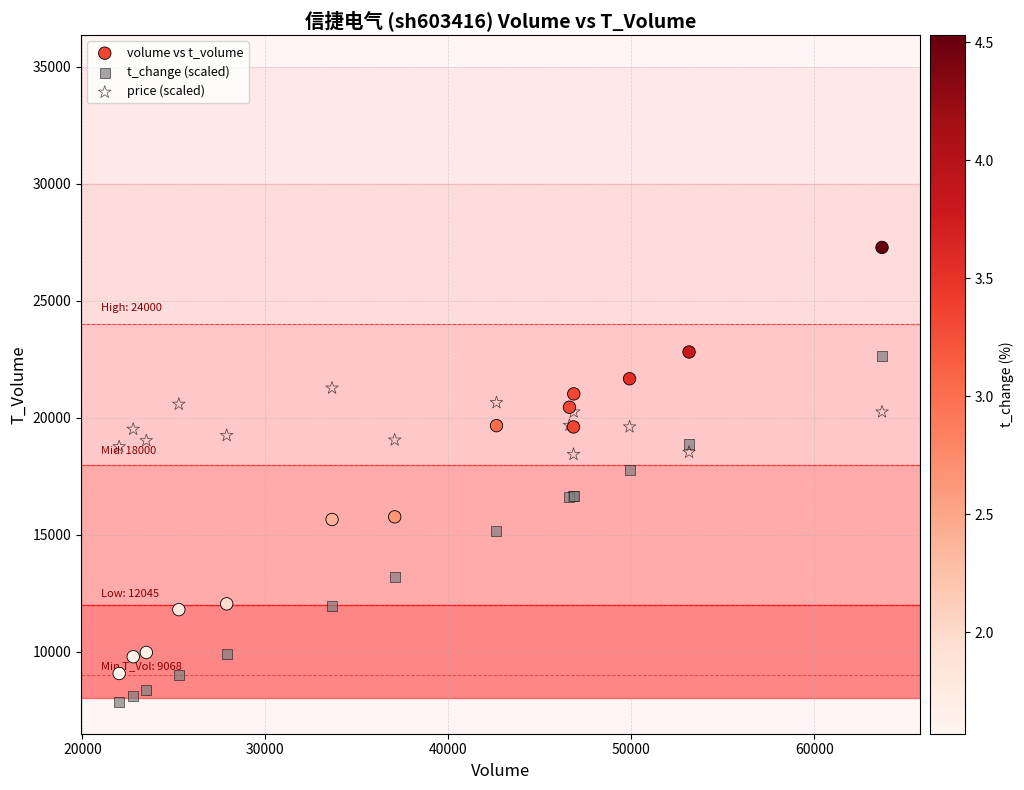

What is the X range (max minus min) for the scatter plot?

41702.0